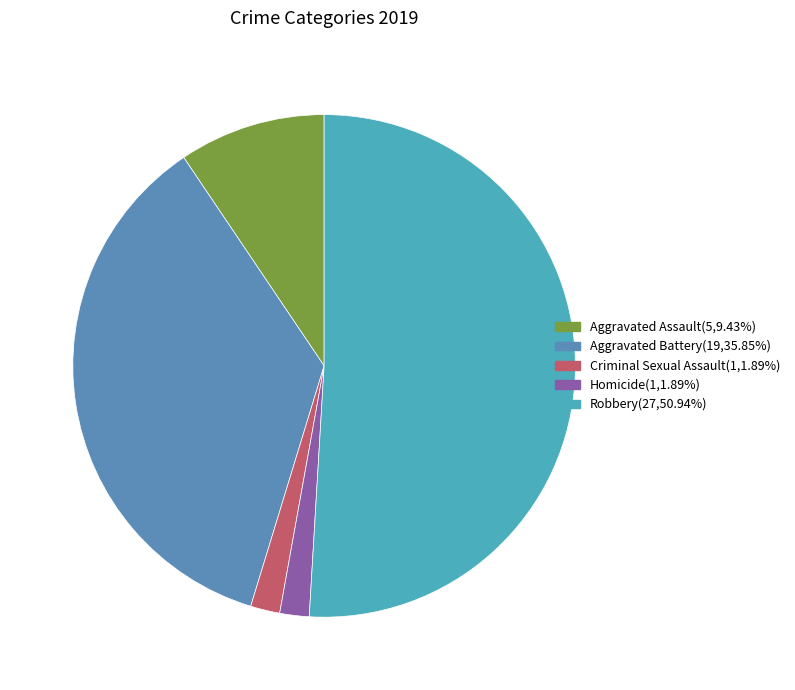

Count the number of slices in the pie.

5